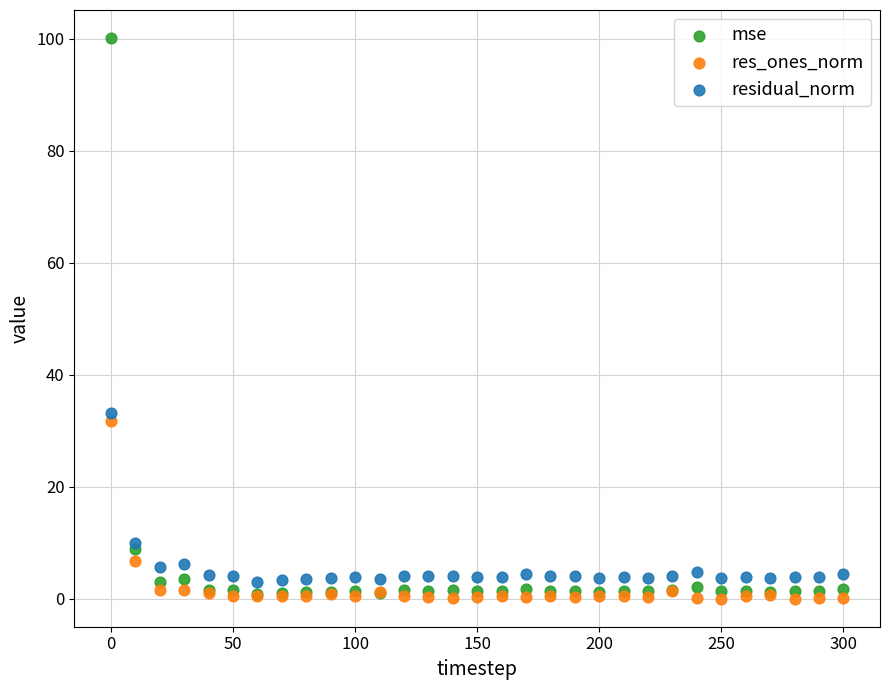

Across all series, what Y value is closest to 50?

33.2